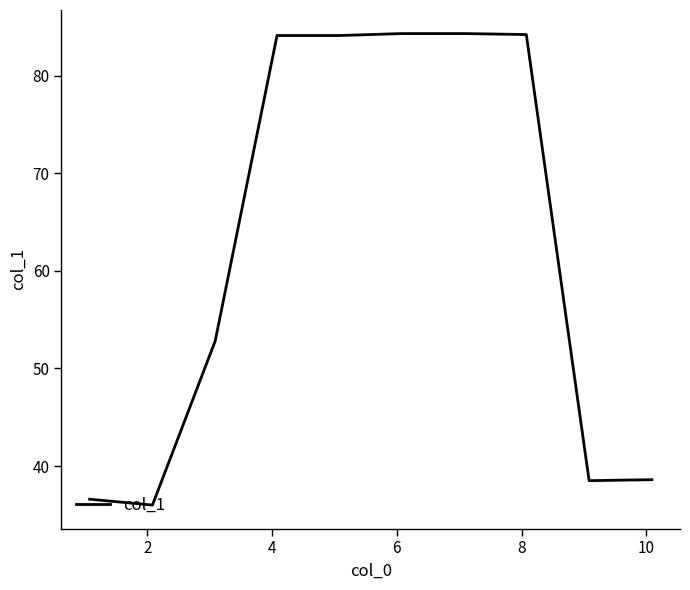

What is the smallest value displayed?

36.0